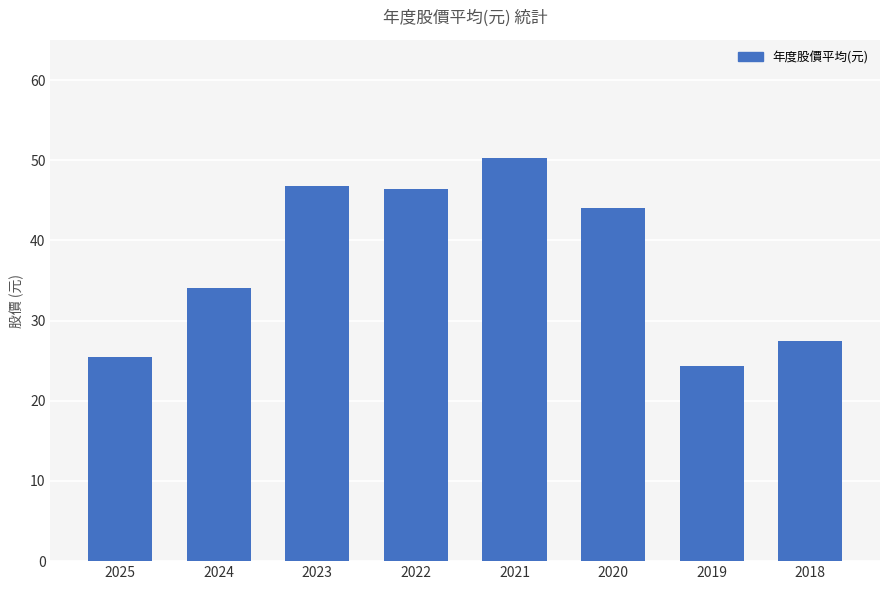

At which label does the data first exceed 44?

2023